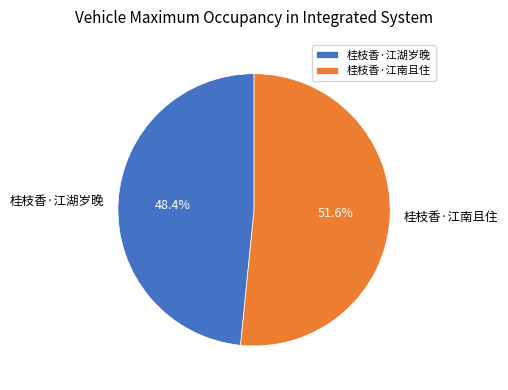

Which has a higher value, 桂枝香·江湖岁晚 or 桂枝香·江南且住?

桂枝香·江南且住